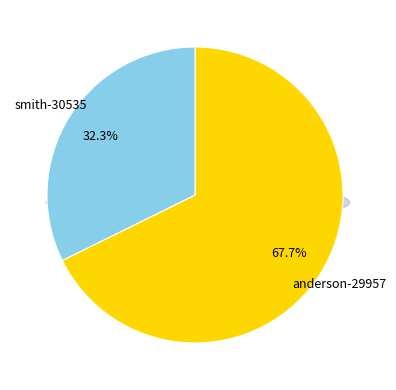

What is the smallest slice in the pie chart?

smith-30535